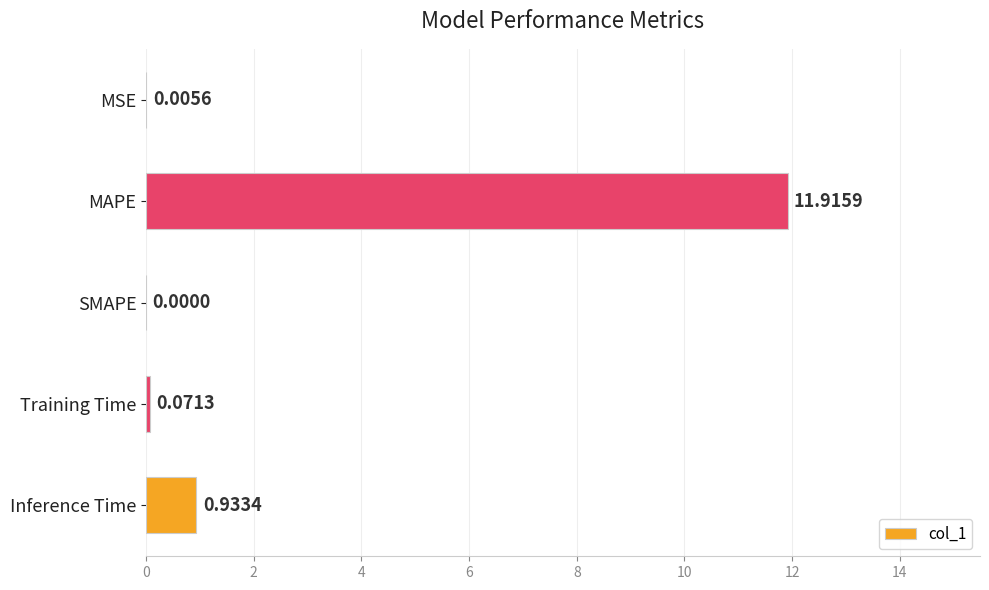

At which category does the chart reach its peak across all series?

MAPE